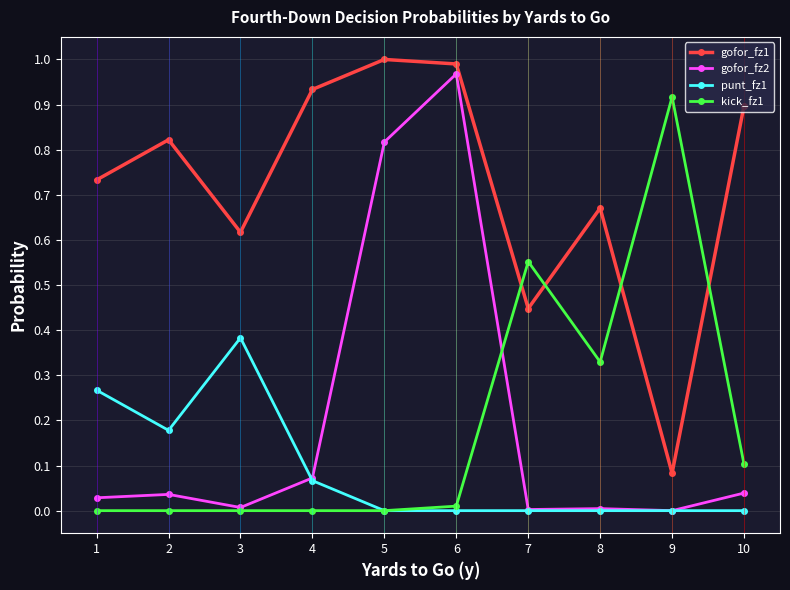

At how many categories does at least one series exceed 0?

10